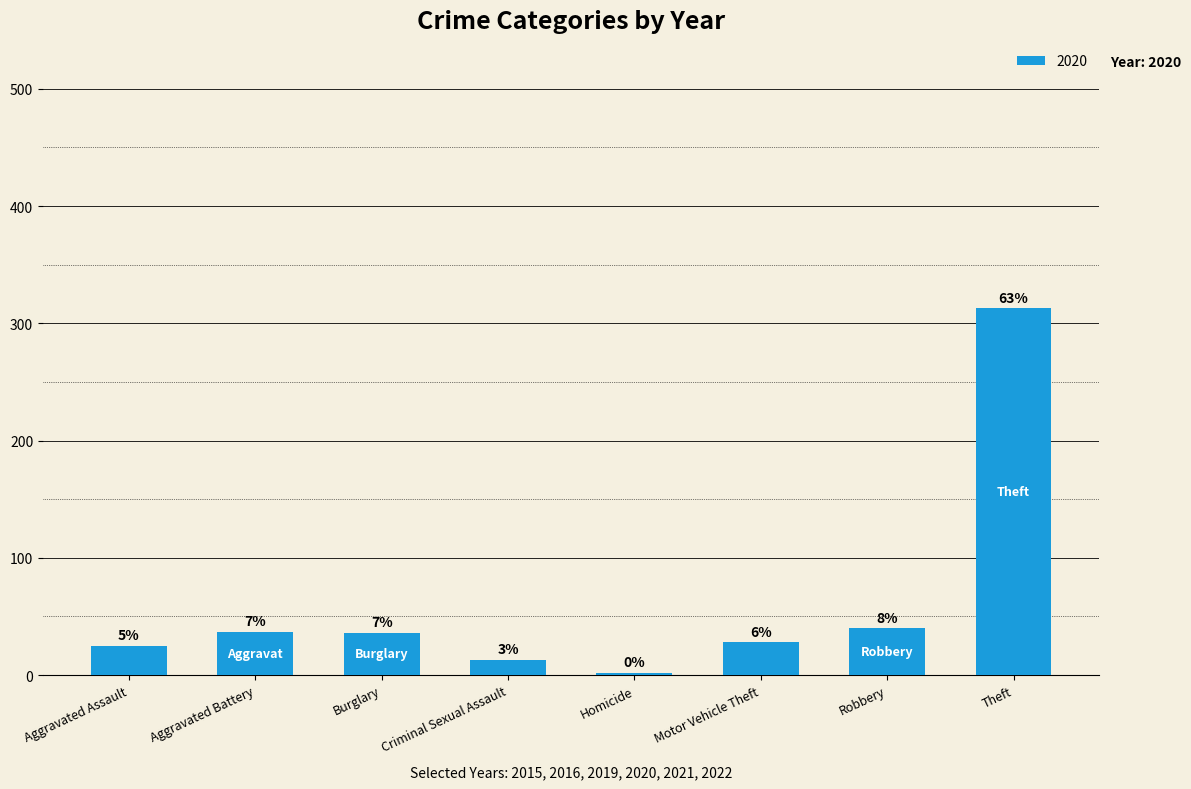

How many bars are there in total?

8